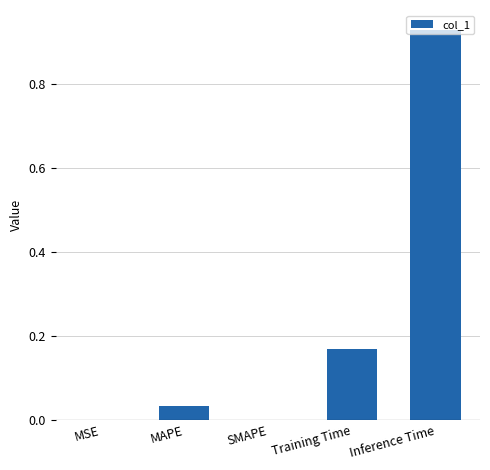

What is the sum of all values?

1.1